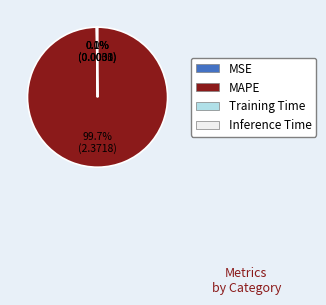

Which category accounts for the majority?

MAPE